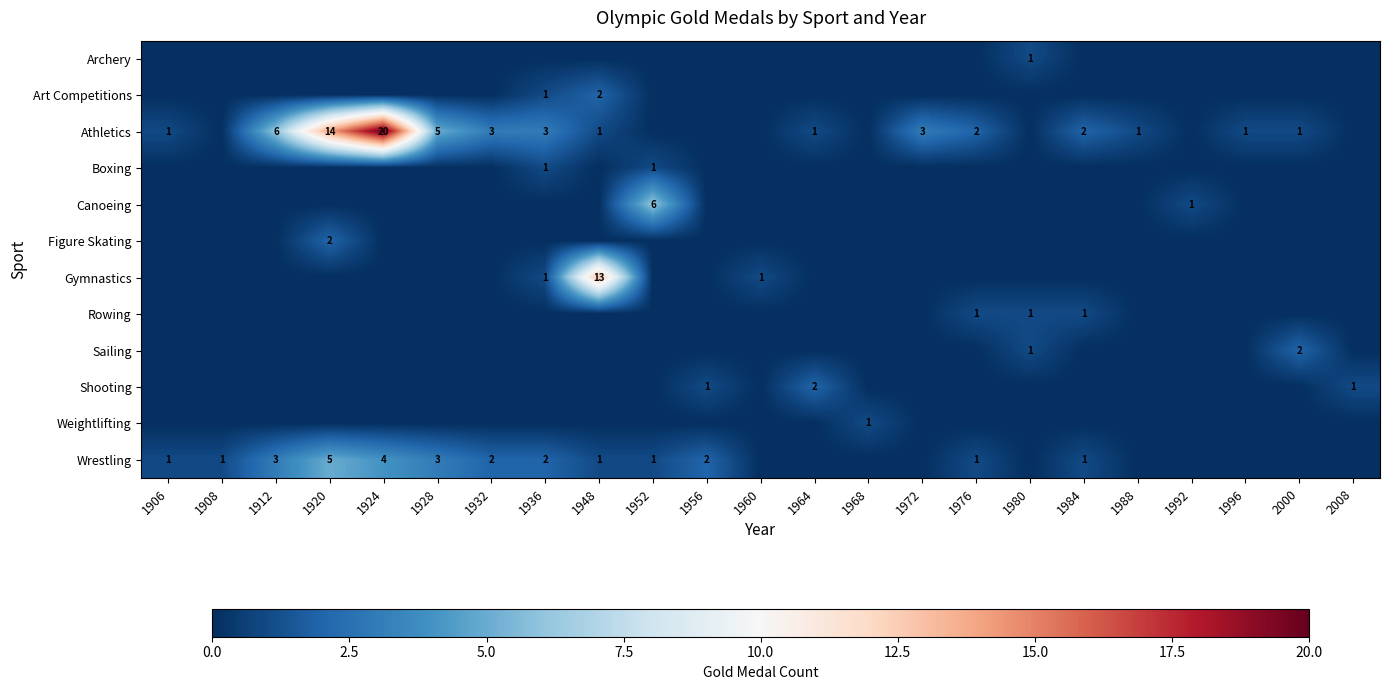

The Wrestling series shows 5 at 1912. True or false?

False